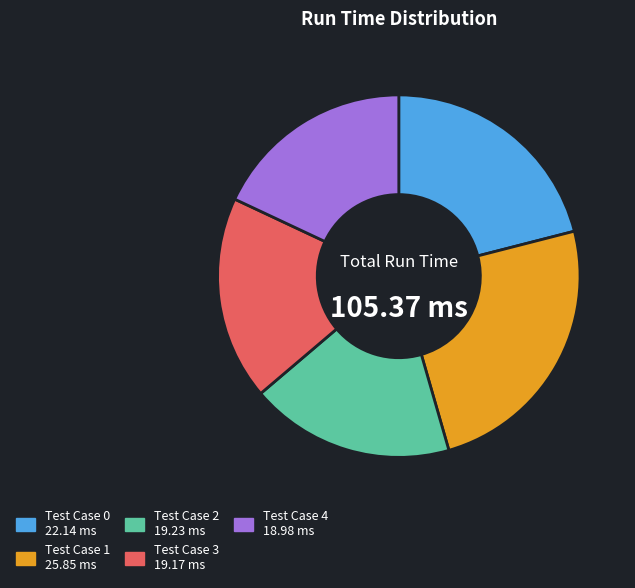

What is the ratio of the value at Test Case 4 to the value at Test Case 1?

0.7